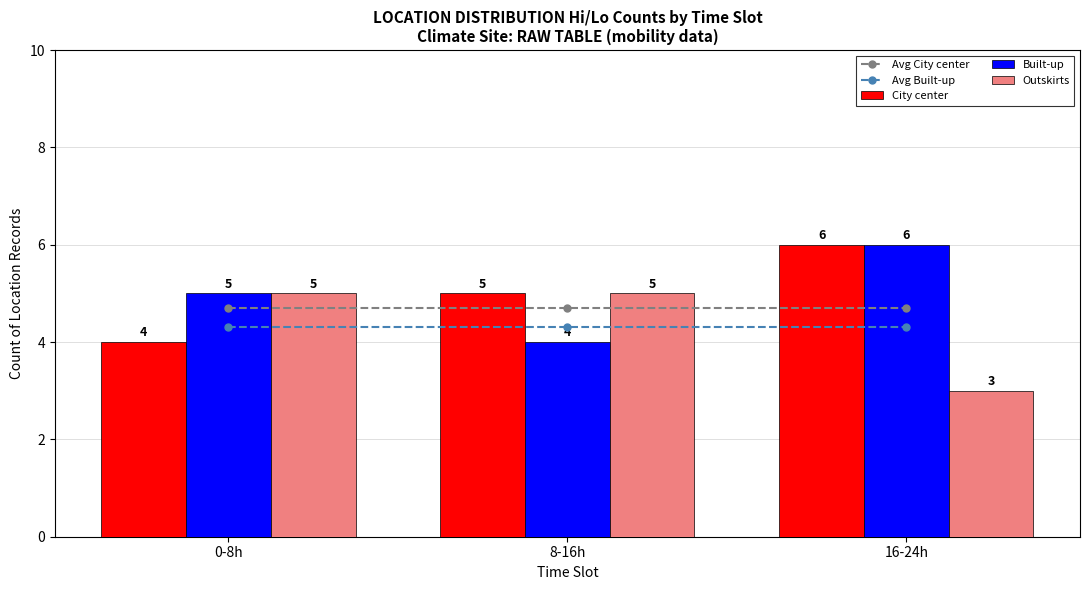

What is the sum of the Built-up values at 16-24h and 0-8h?

11